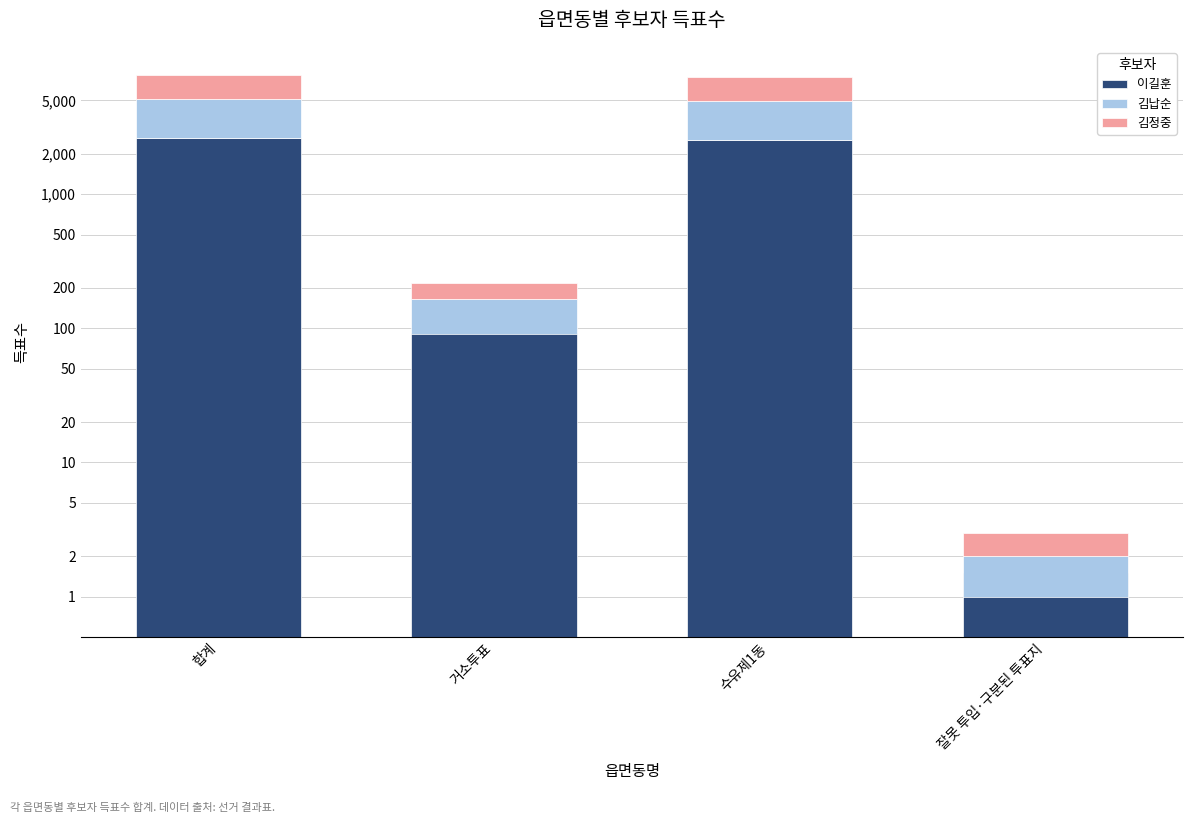

The 김정중 series shows 2649 at 합계. True or false?

True